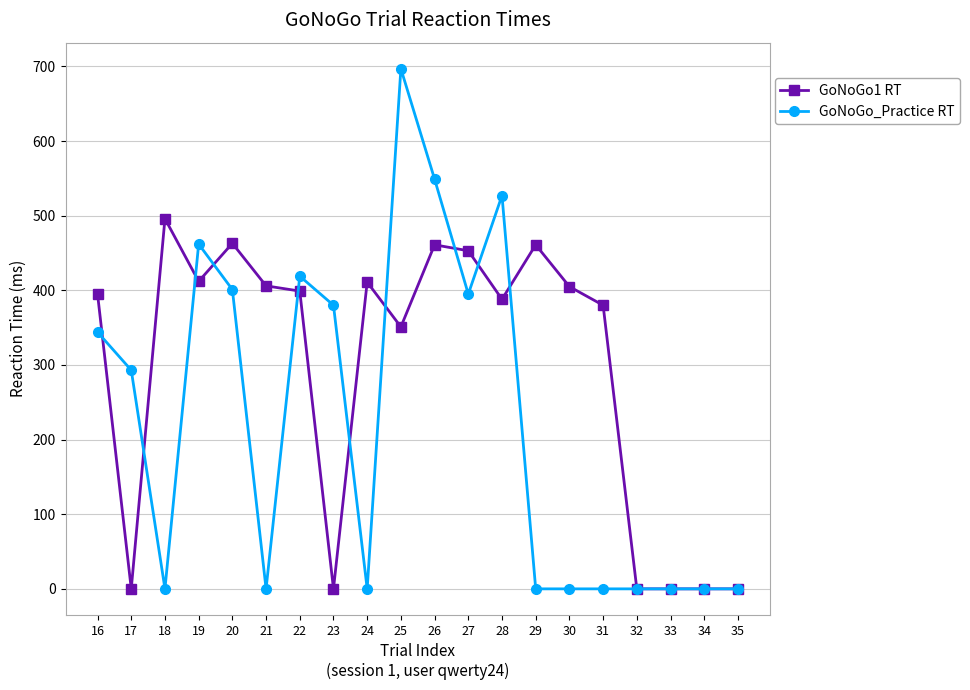

At which category does GoNoGo_Practice RT reach its first local valley?

18